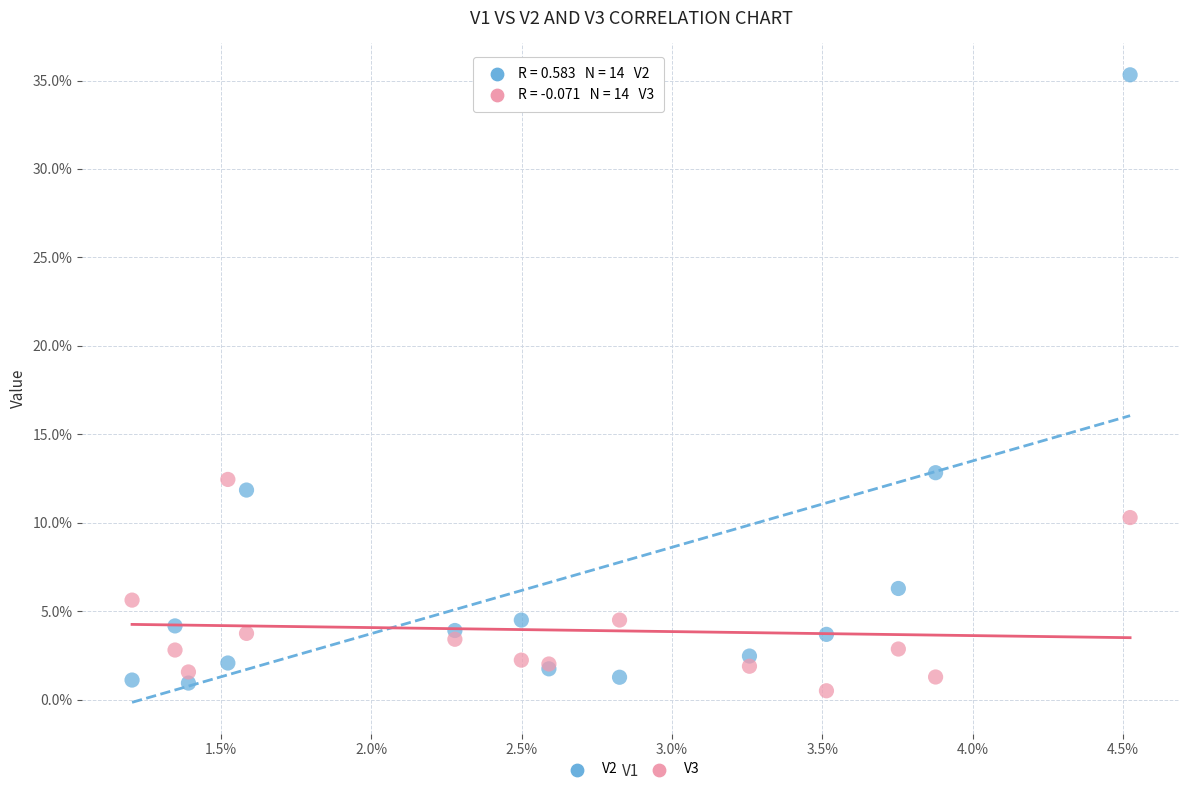

What are all the series names shown in the legend?

V2, V3